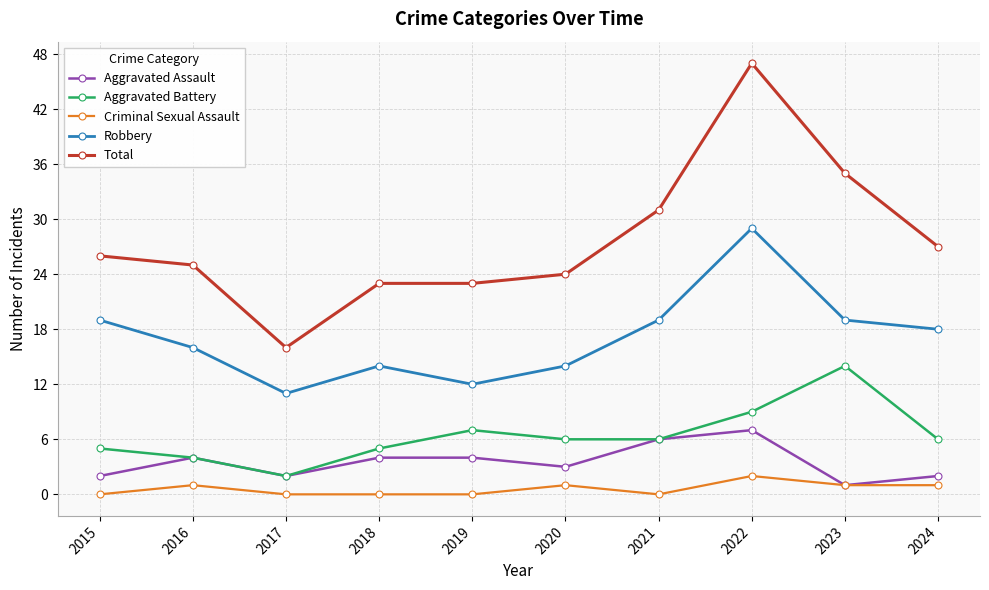

What is the value of the Aggravated Battery point at the 2nd from the left?

4